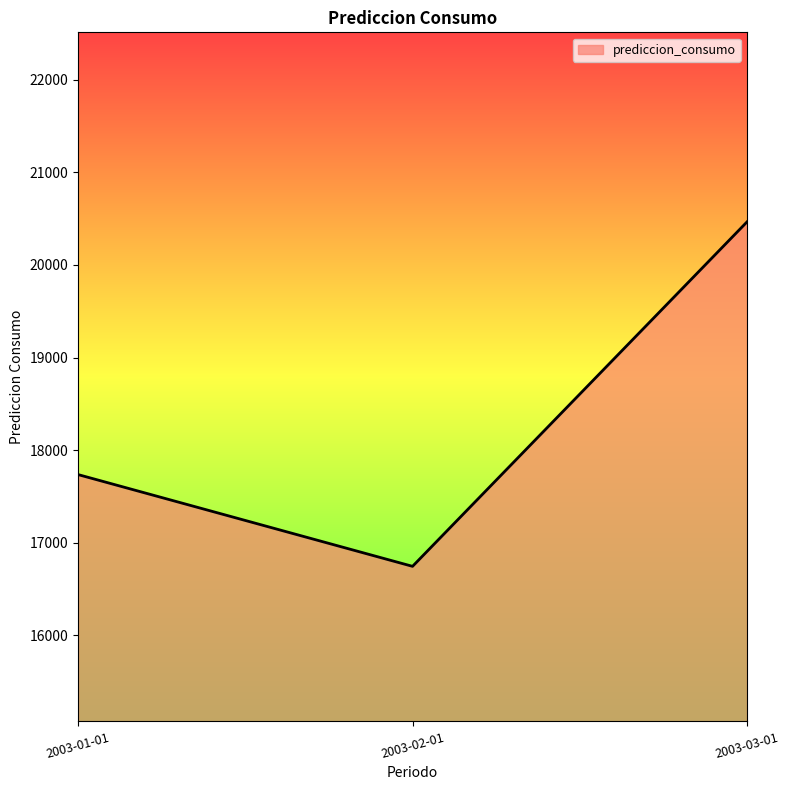

What is the sum of the values at 2003-02-01 and 2003-01-01?

34481